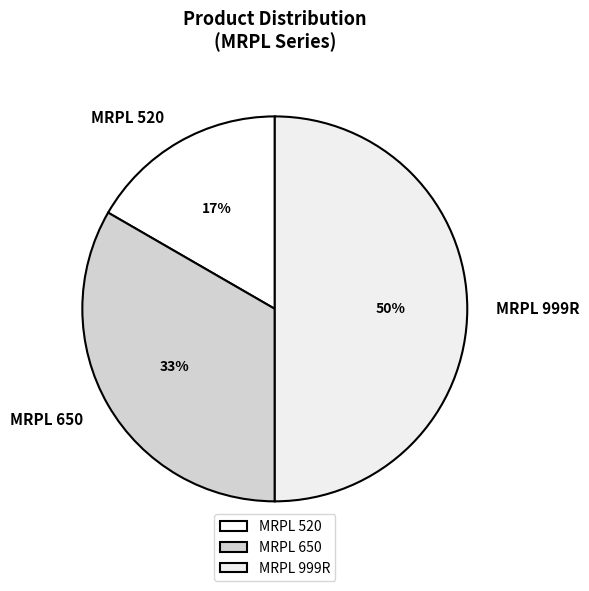

To the nearest percent, what is the average slice percentage?

33%